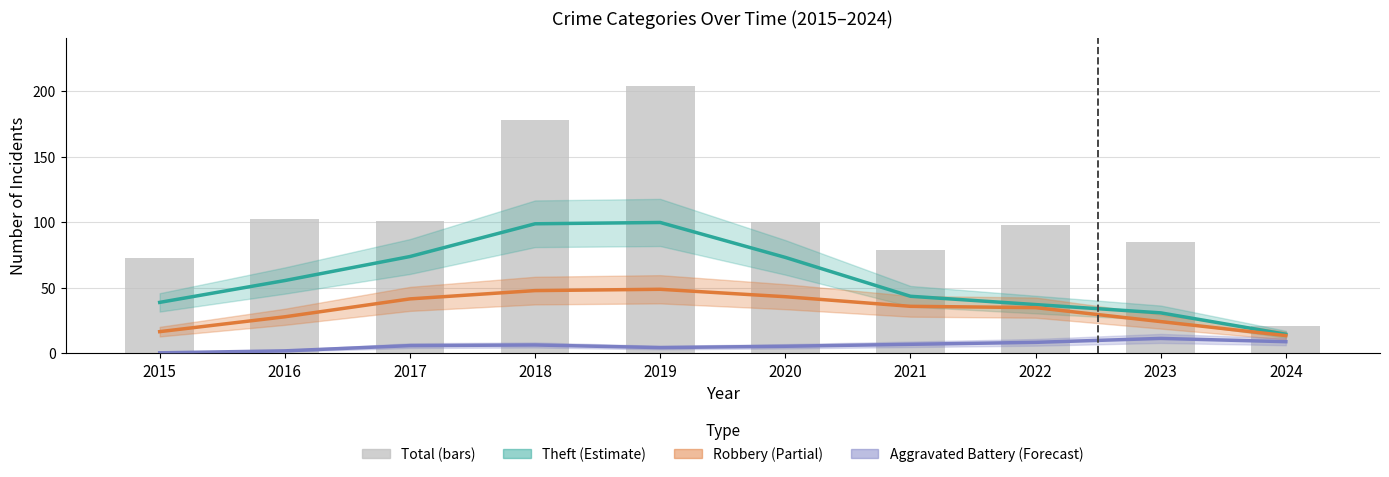

Reading left to right, what are all the values shown in this chart?

Theft: 2015=39.0	2016=55.7	2017=74.0	2018=99.0	2019=100.0	2020=73.3	2021=43.7	2022=37.3	2023=31.0	2024=14.7
Robbery: 2015=16.7	2016=28.0	2017=41.7	2018=48.0	2019=49.0	2020=43.3	2021=36.0	2022=35.0	2023=24.3	2024=13.7
Aggravated Battery: 2015=0.5	2016=2.0	2017=6.0	2018=6.5	2019=4.5	2020=5.5	2021=7.0	2022=8.5	2023=11.5	2024=9.0
Total: 2015=73.0	2016=103.0	2017=101.0	2018=178.0	2019=204.0	2020=100.0	2021=79.0	2022=98.0	2023=85.0	2024=21.0